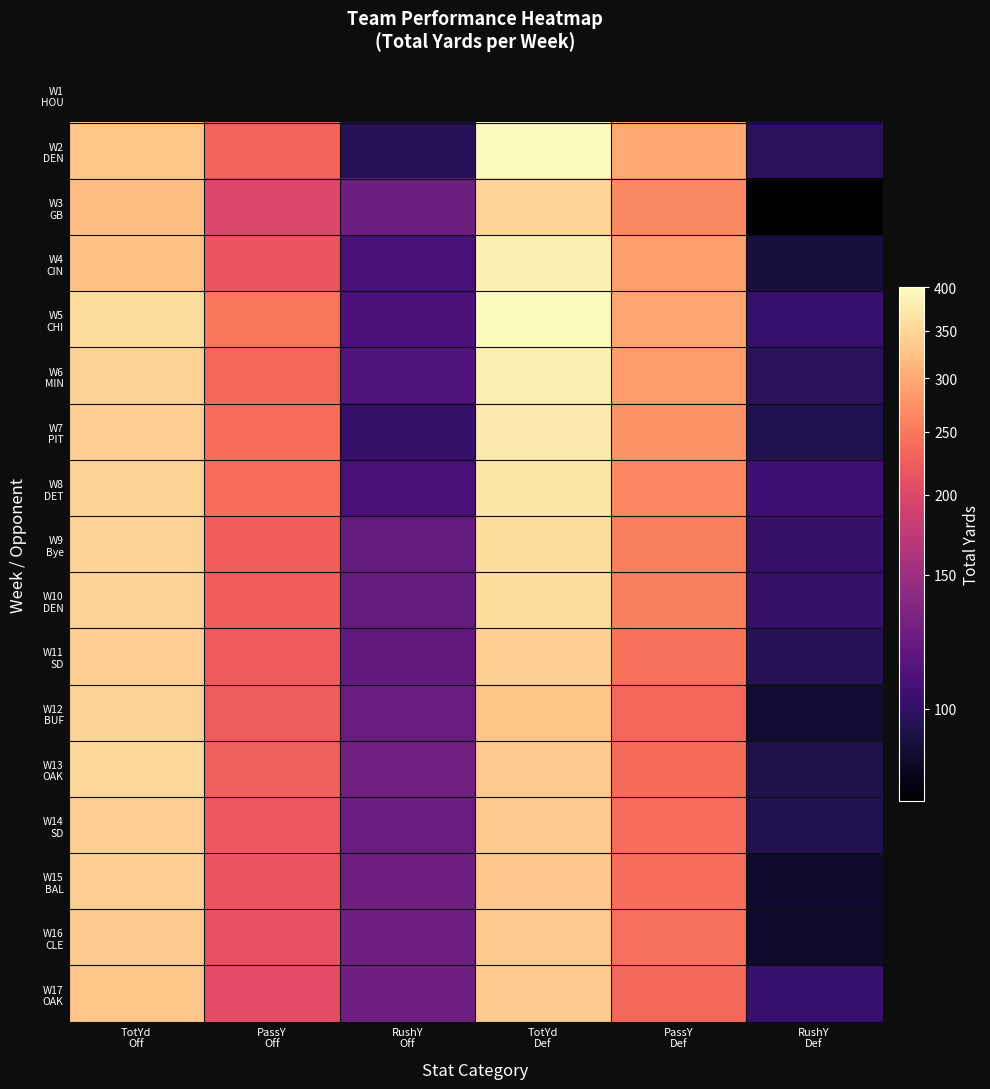

At how many categories does at least one series exceed 7?

6